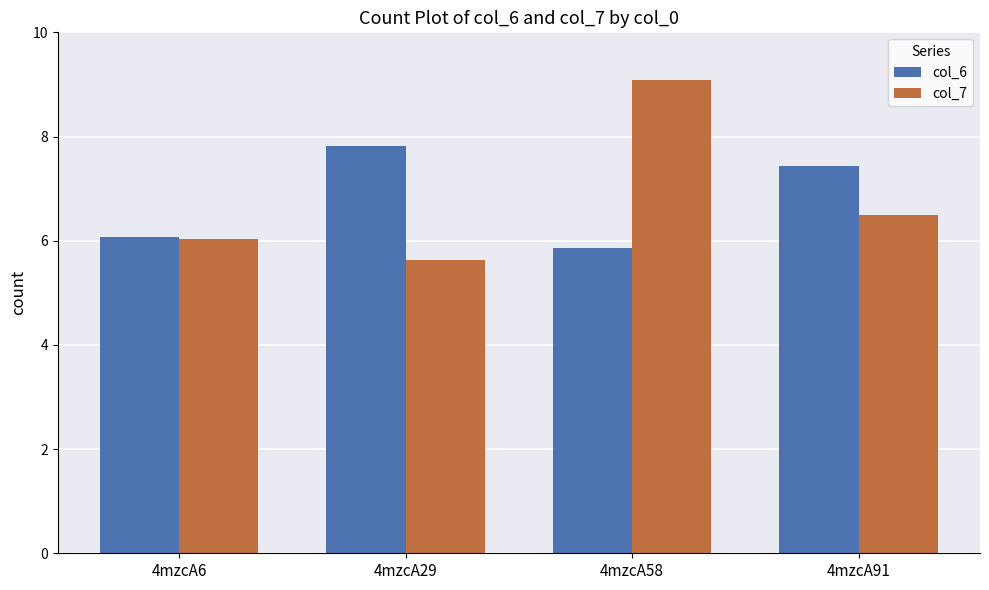

True or false: col_7 has a value of 9.1 at 4mzcA58.

True